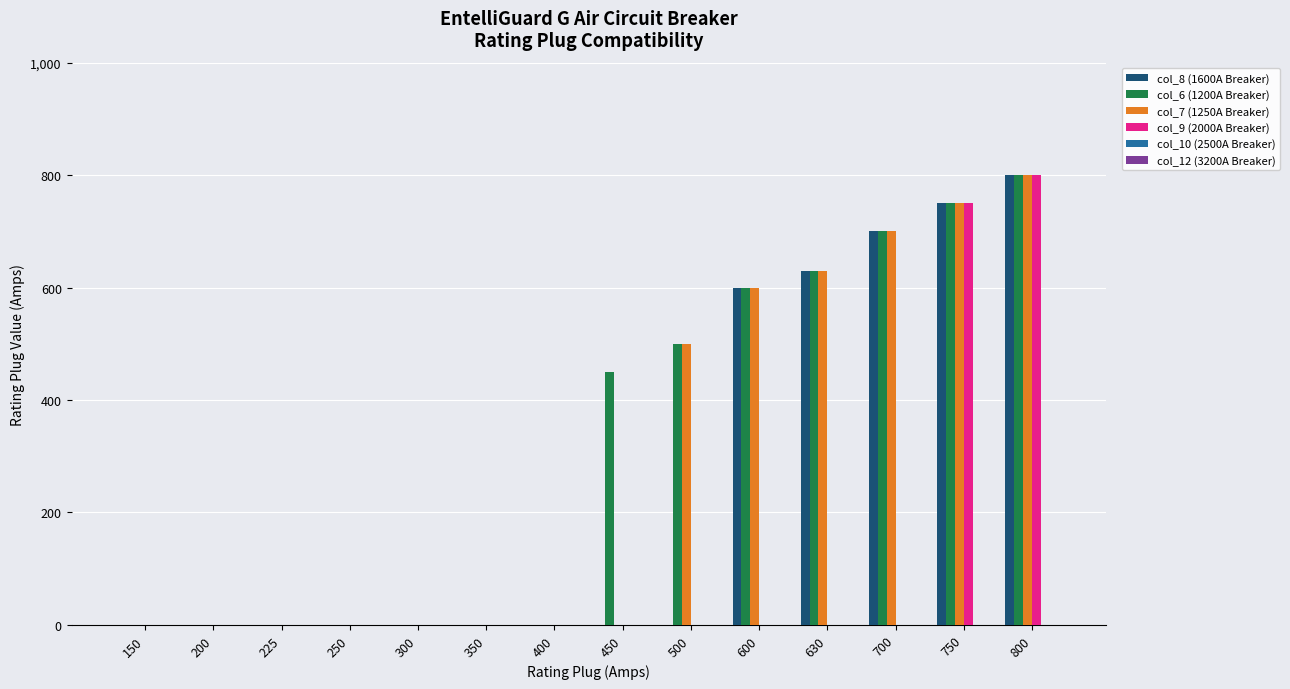

Is it true that col_8 (1600A Breaker) equals 454 at 400?

False